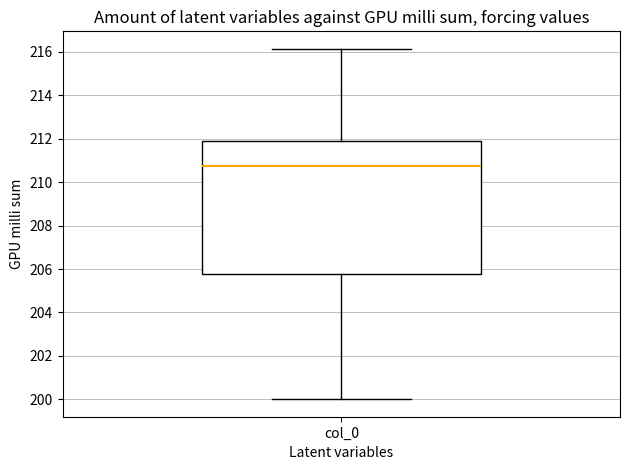

Read this box plot against the y-axis: the position of the median line, the range covered by the box, and the ends of both whiskers. The values are not printed on the chart, so give them approximately, as read against the axis.

median 210.8, box 205.8 to 211.8, whiskers 200.0 to 216.2